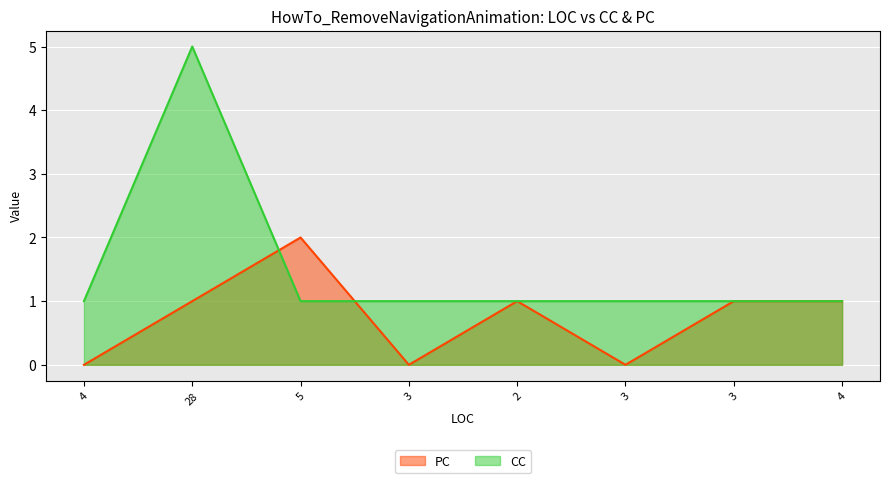

Rank the series by their maximum value, from lowest to highest.

PC, CC